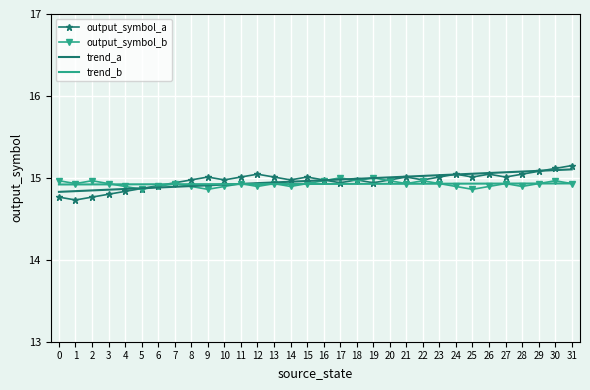

How many interior local valleys does the output_symbol_a series have?

8